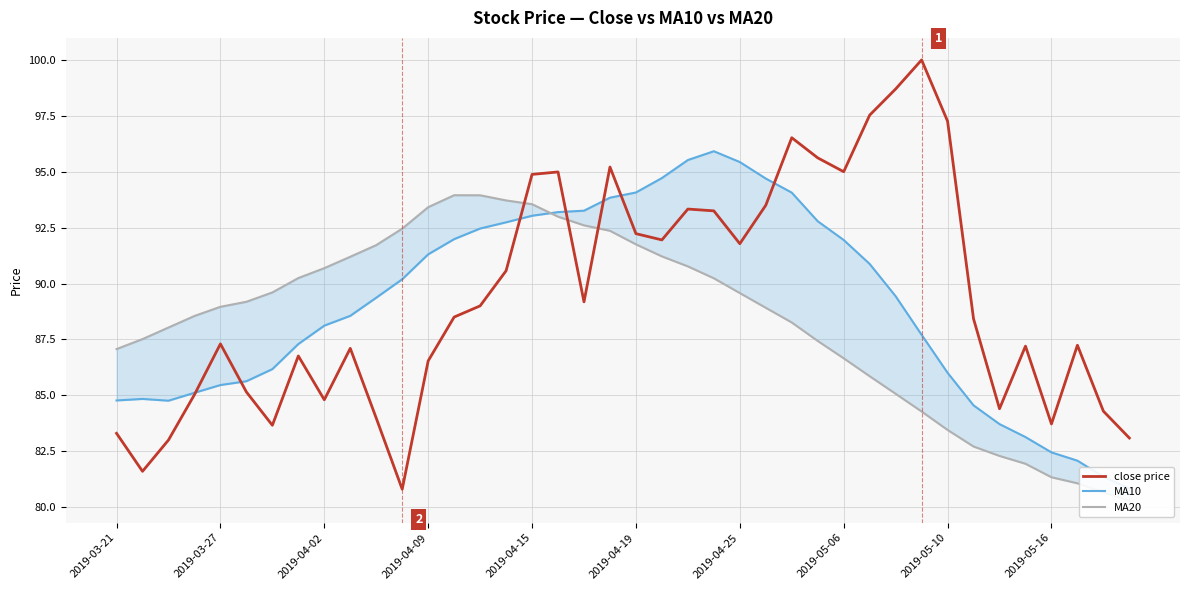

Which series ends up on top after the final intersection of MA10 and MA20?

MA10